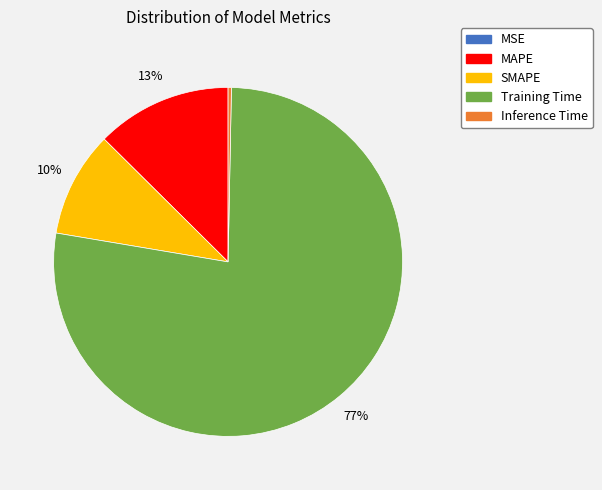

Is Training Time the majority of the pie?

Yes